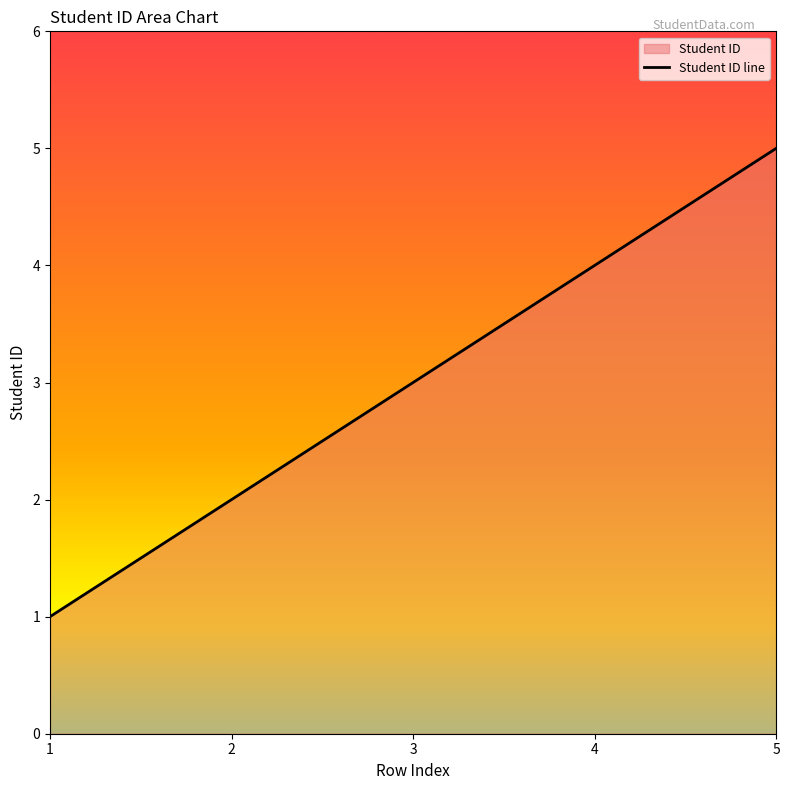

Which category has the lowest value across all series?

1